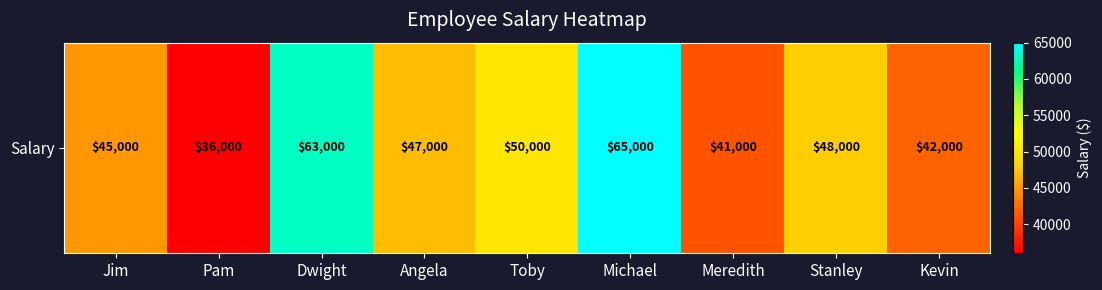

The chart shows a value of 57327 at Meredith. True or false?

False